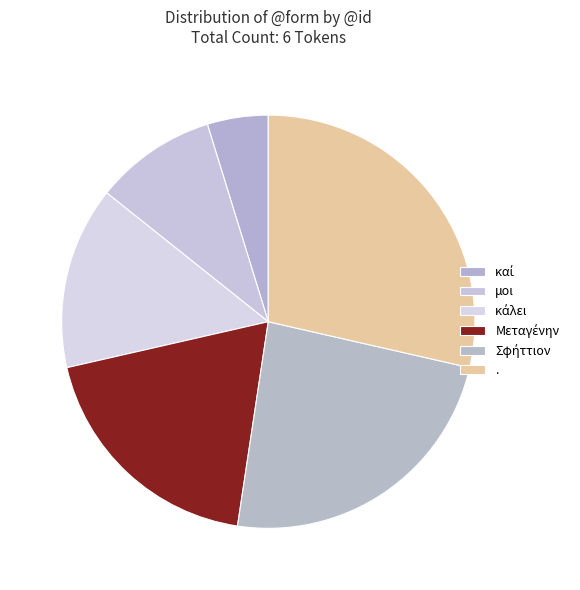

Combined, what portion of the pie is Μεταγένην and κάλει?

33.3%